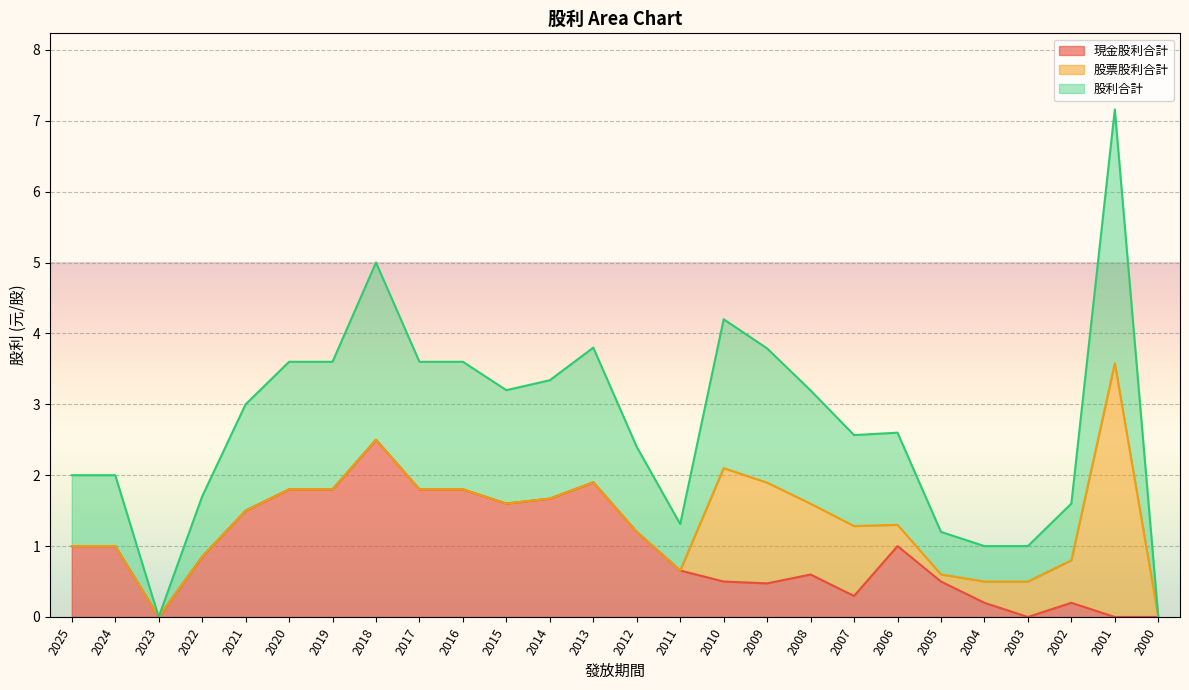

Is the value of 股利合計 at 2010 greater than the value of 現金股利合計 at 2019?

Yes